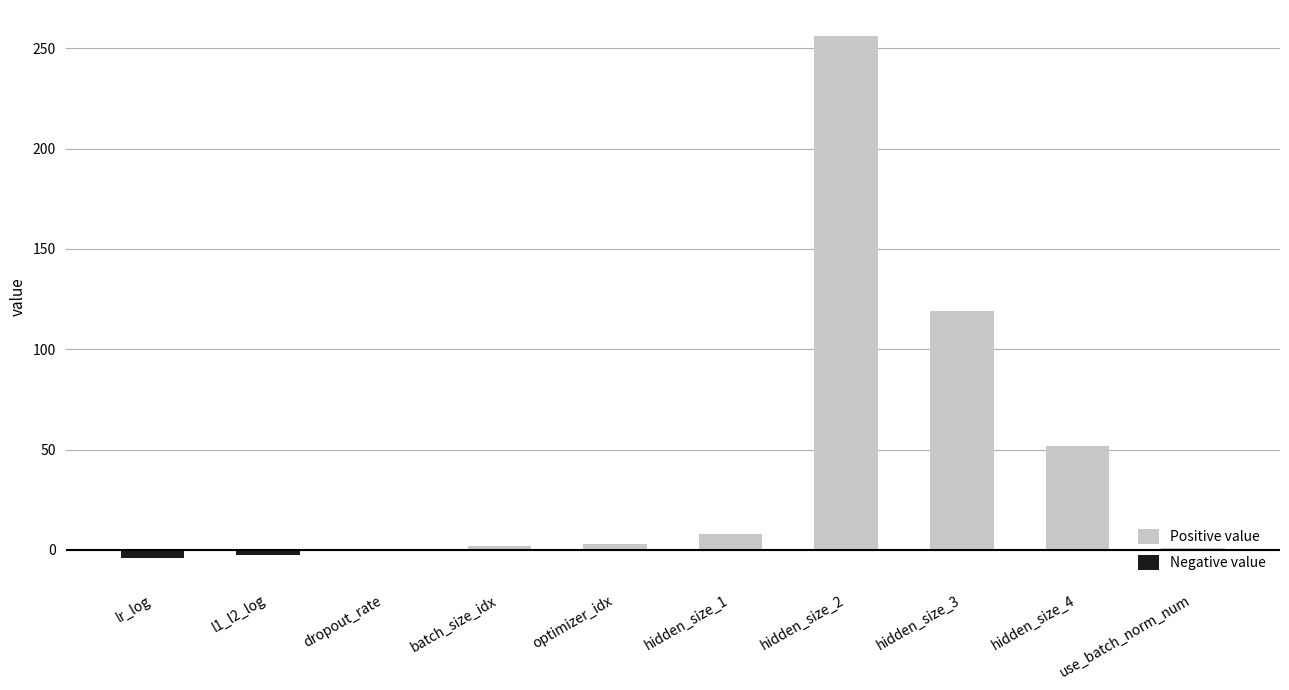

At which label is the value closest to 126?

hidden_size_3